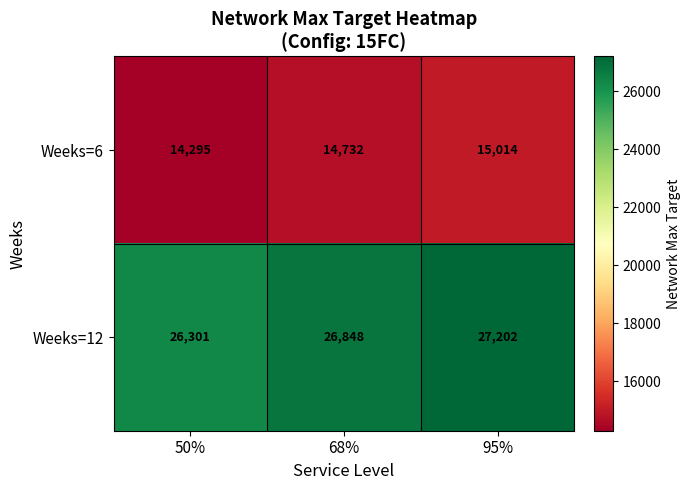

What is the sum of the Weeks=12 values at 50% and 68%?

53149